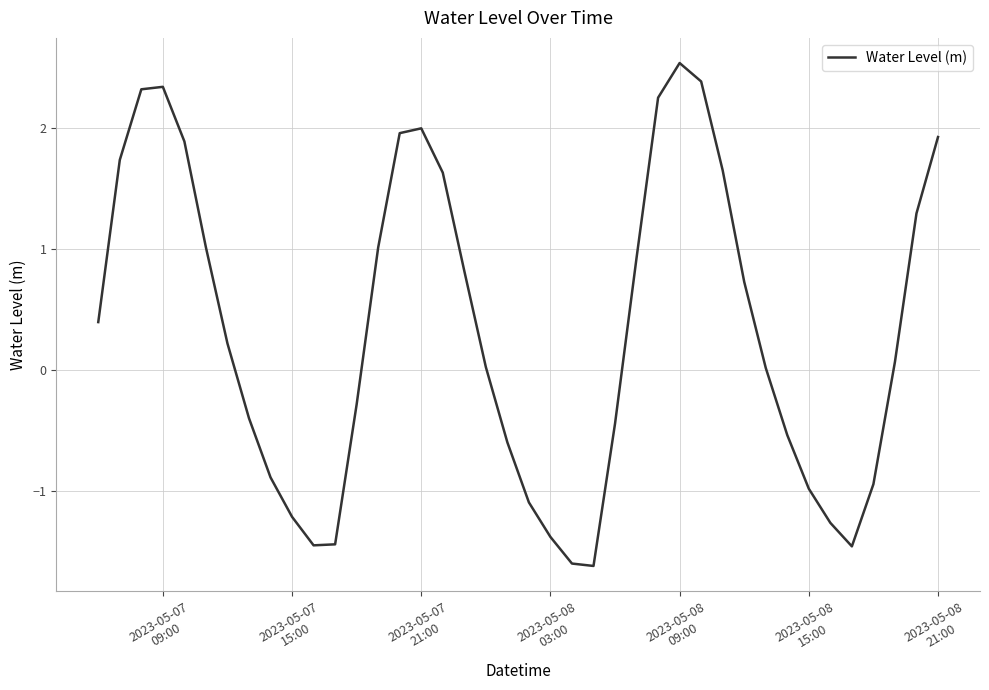

How many interior local peaks (higher than both neighbors) does the data have?

3